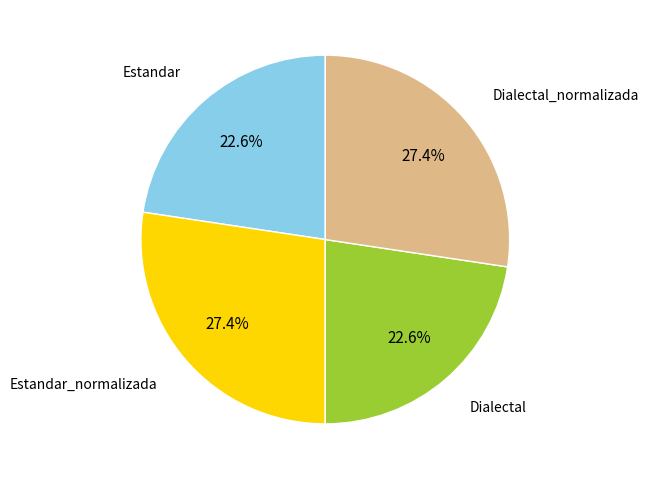

Is there a majority slice in this chart?

No